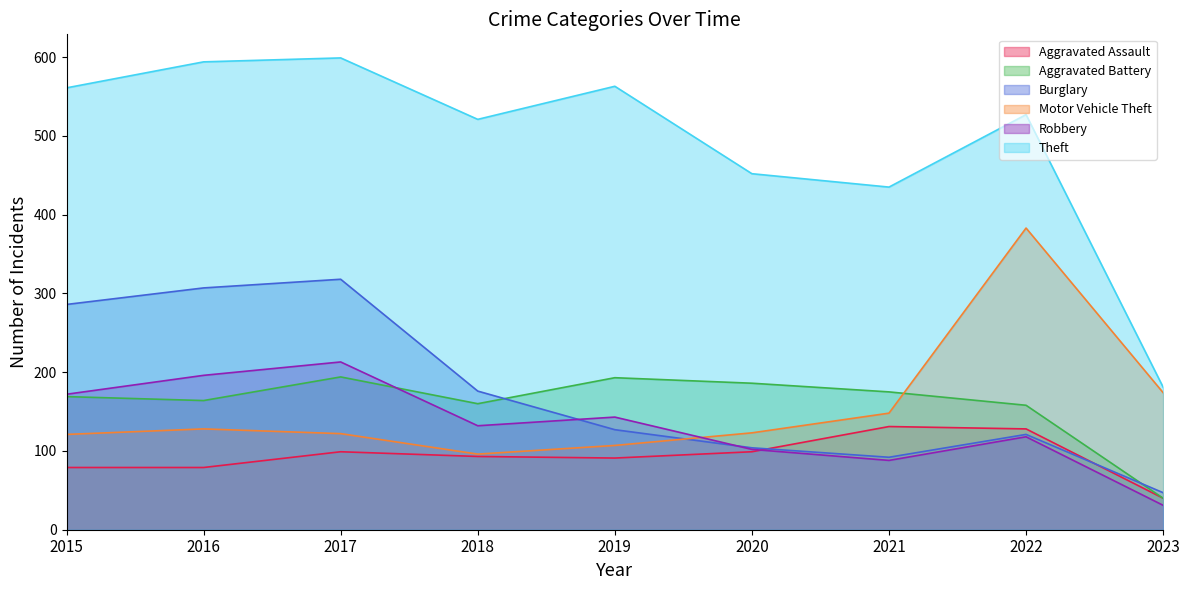

At how many categories does at least one series exceed 33?

9